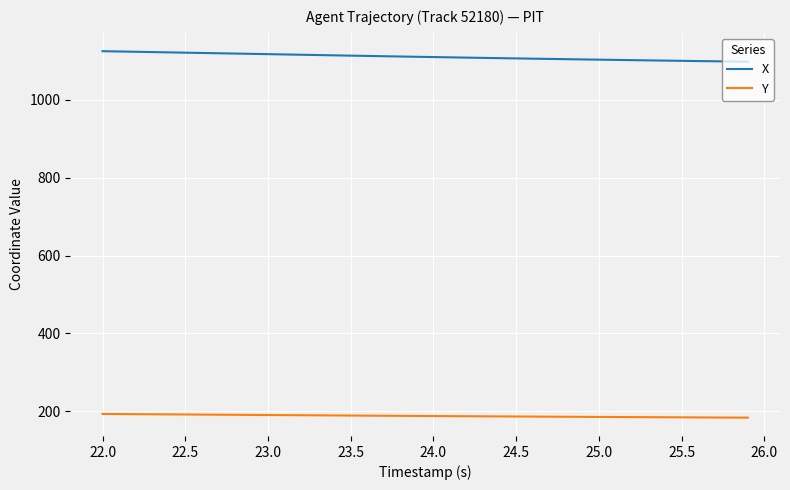

Does the chart have visible grid lines?

Yes